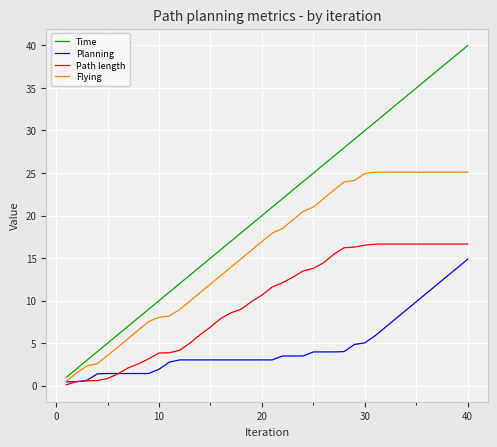

What is the maximum value shown in the chart?

40.0